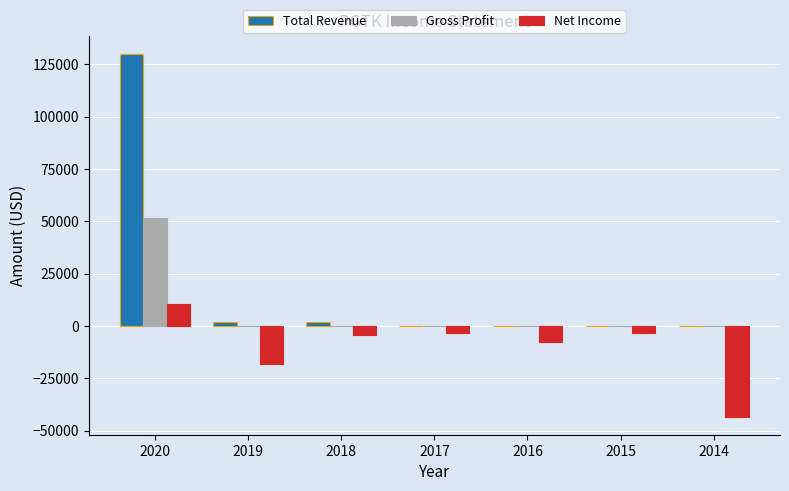

Which category has the highest value in the Net Income series?

2020